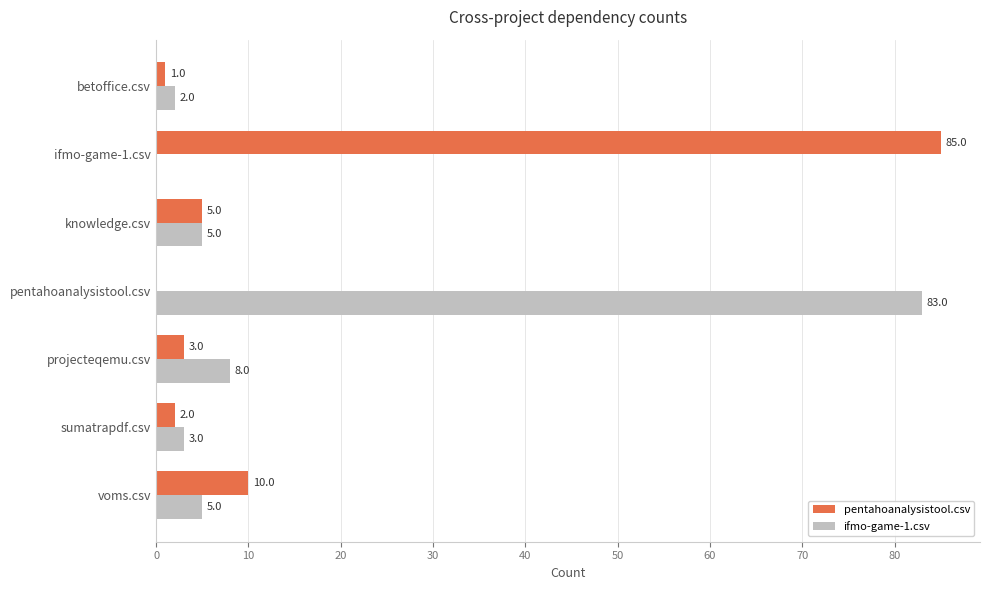

Which category has the highest value in the pentahoanalysistool.csv series?

ifmo-game-1.csv